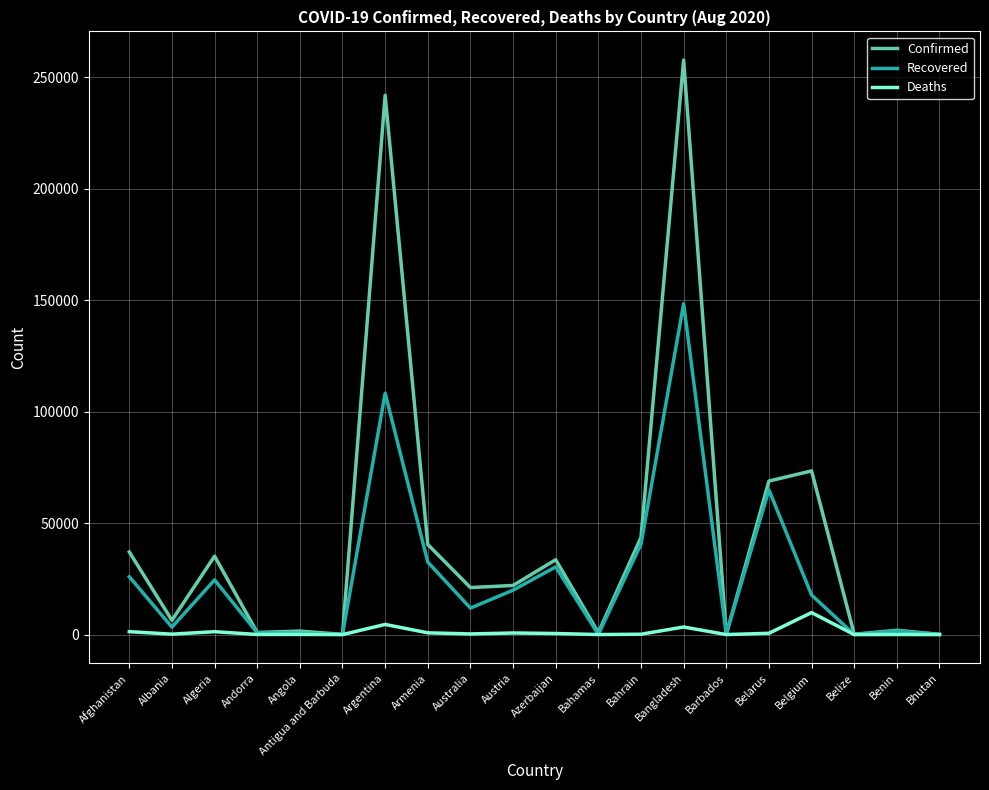

The value of Confirmed at Armenia is 25958. True or false?

False